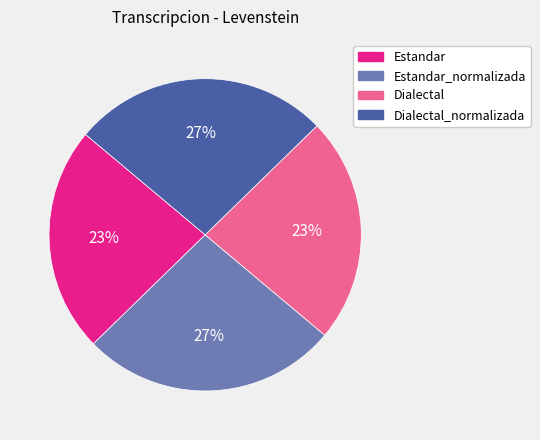

To the nearest percent, what is the average slice percentage?

25%